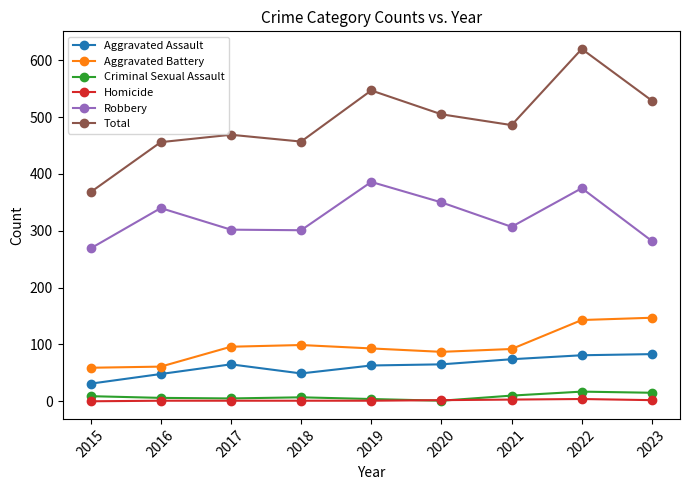

Is the value of Total at 2018 greater than the value of Homicide at 2017?

Yes